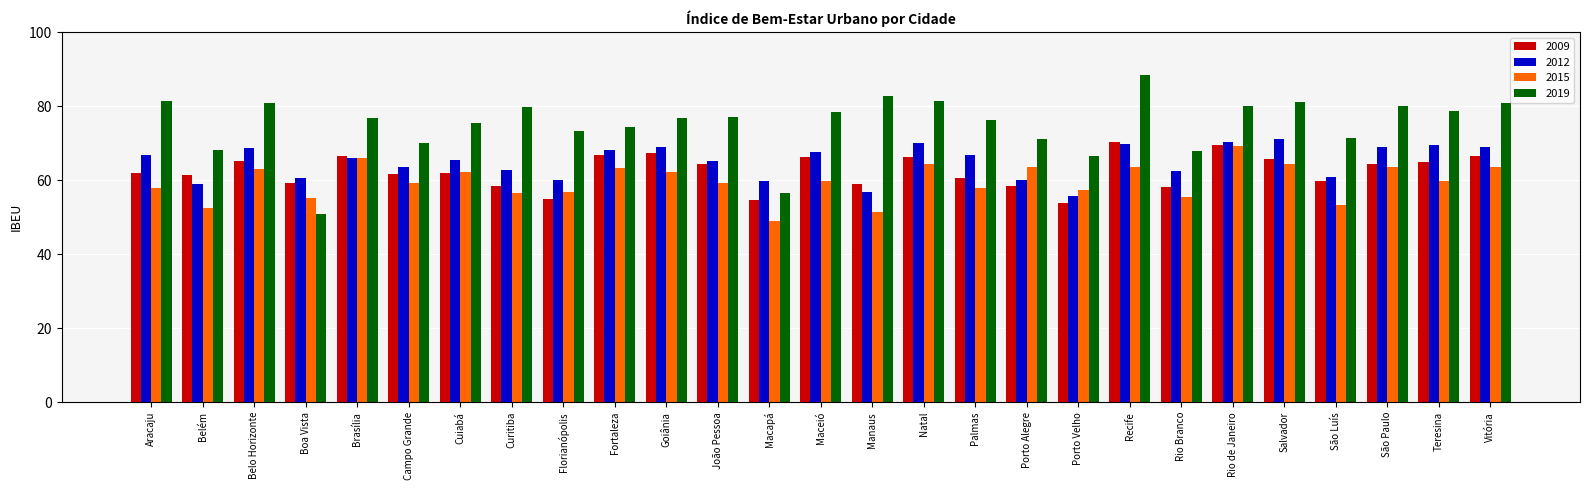

Which series has the largest range (max minus min)?

2019